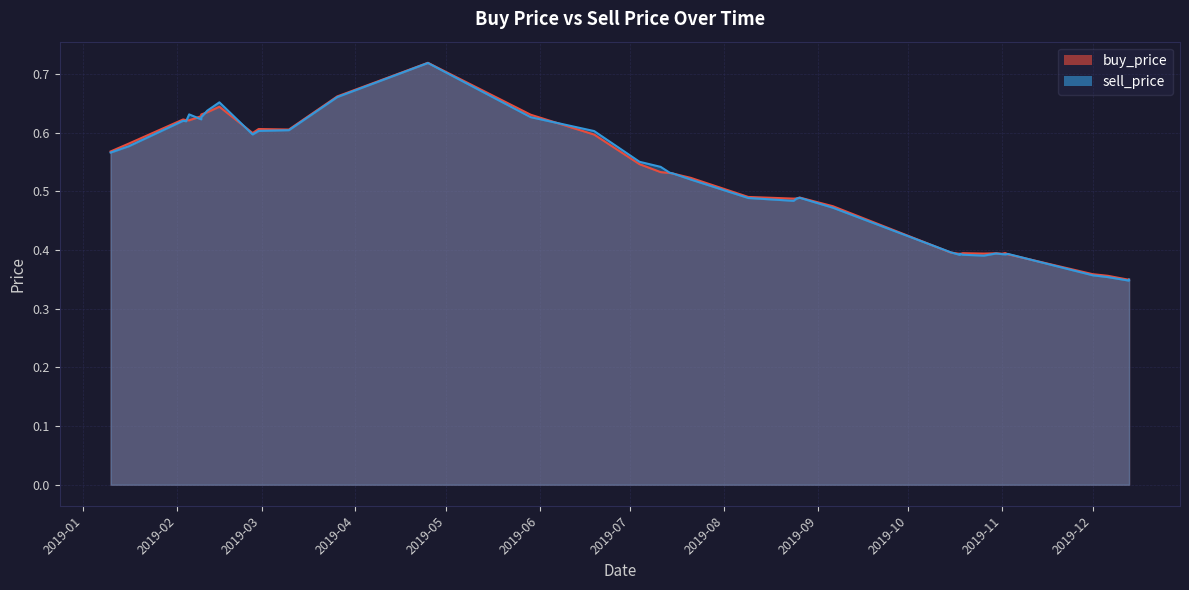

What are all the series names shown in the legend?

buy_price, sell_price